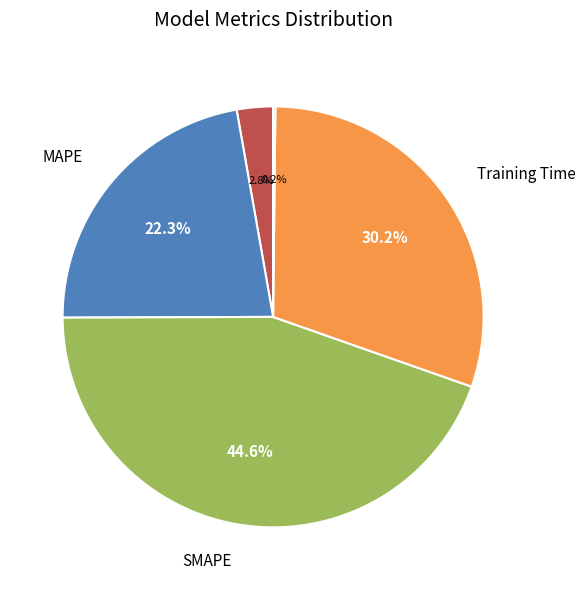

Is there a majority slice in this chart?

No